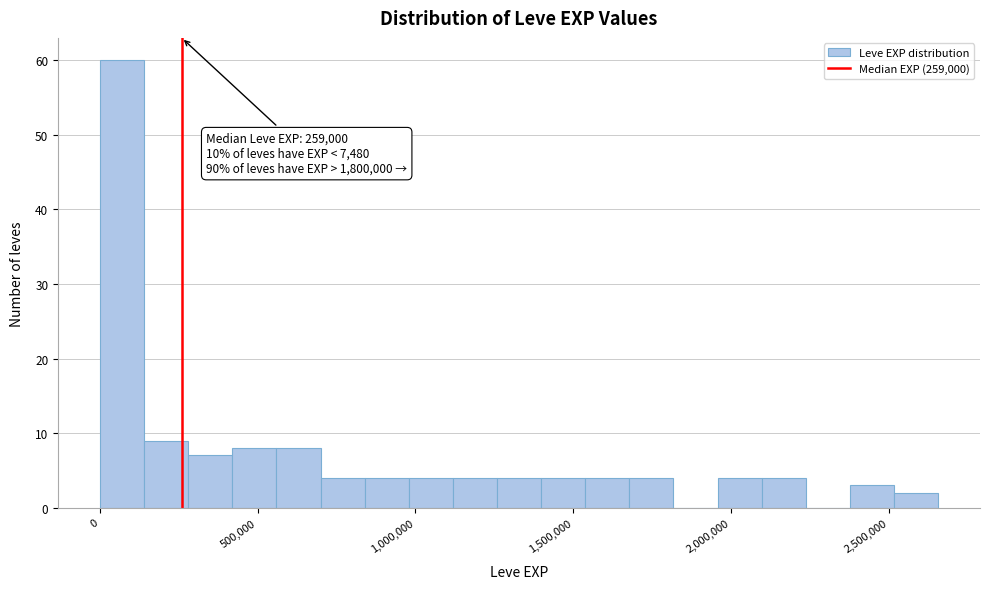

Around what value on the x-axis is the tallest bar? Give the approximate position of its centre, as read against the axis.

50000